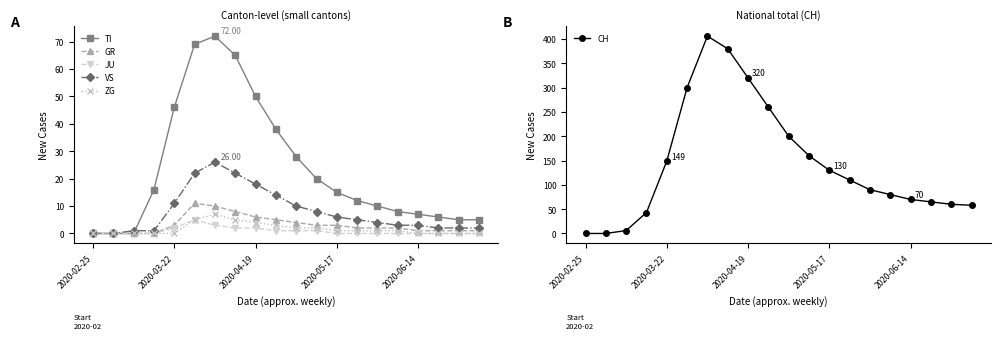

Which series has the largest total across all categories?

CH